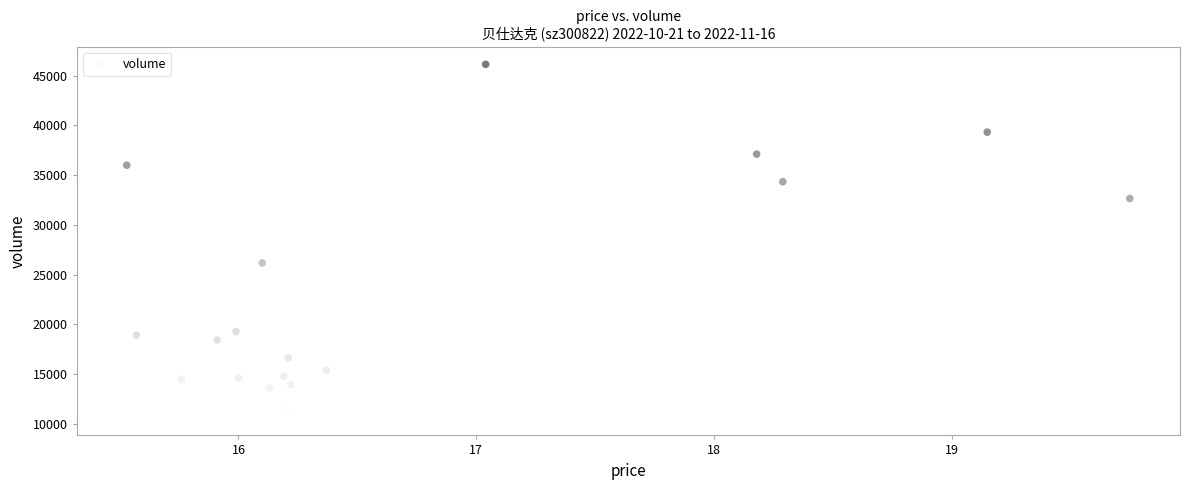

What is the range of Y values (max minus min)?

35524